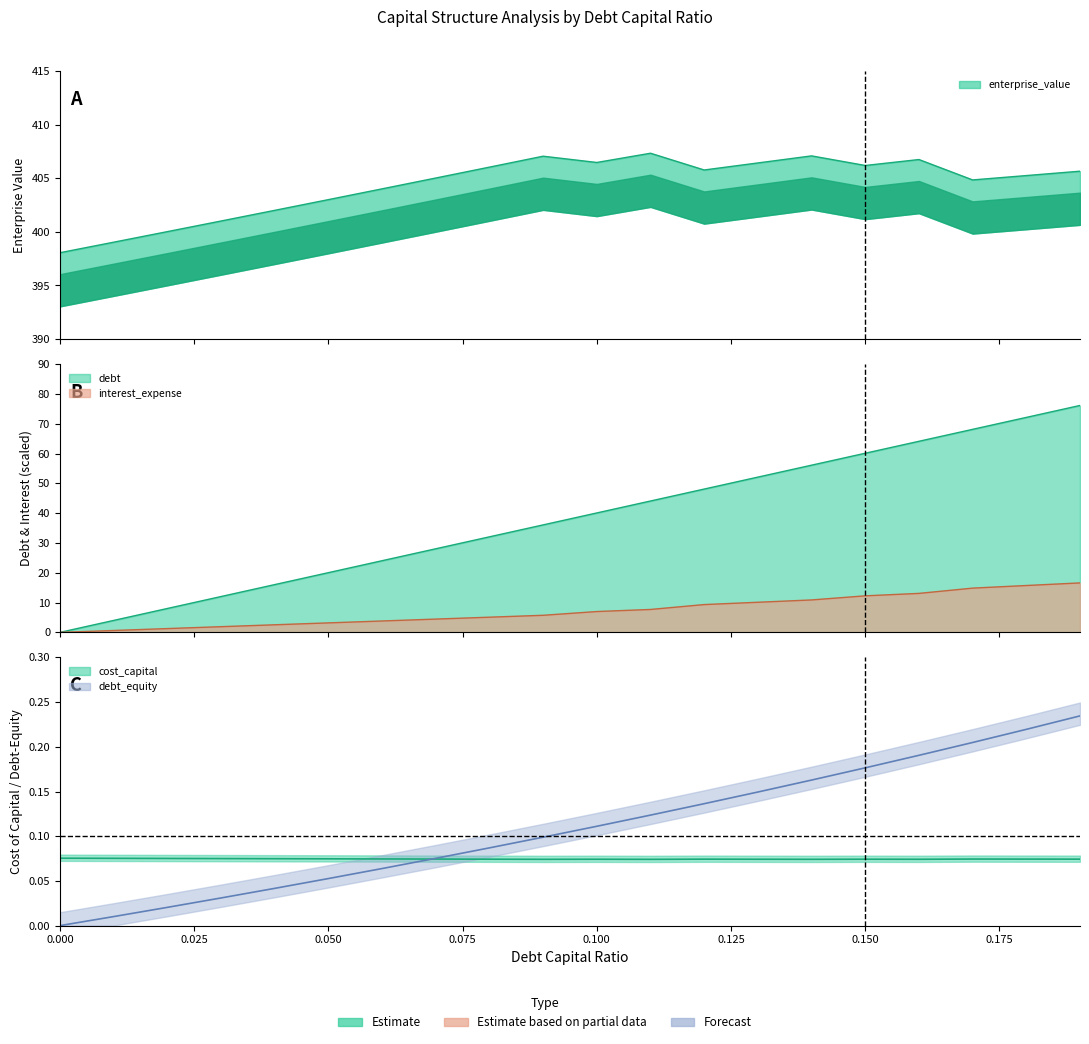

The value of interest_expense at 0.18 is 24.4. True or false?

False